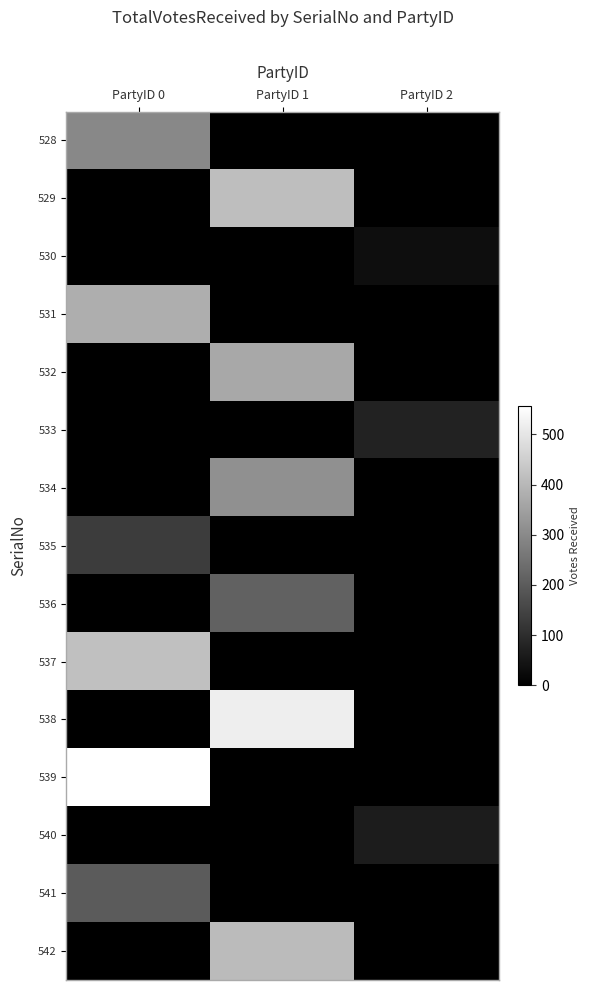

How many categories are shown in the chart?

3